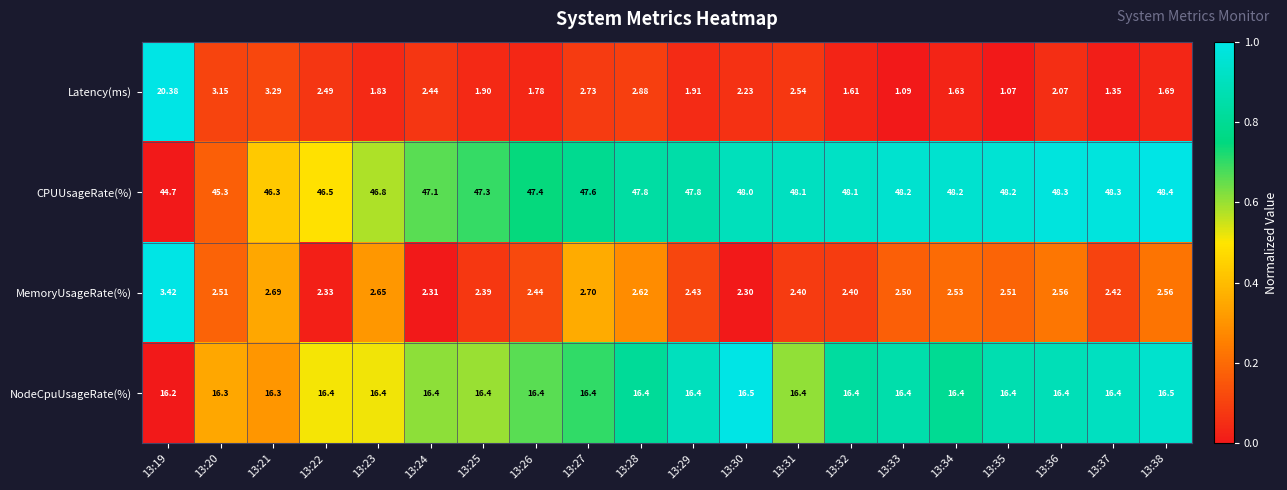

Which series has the largest total across all categories?

CPUUsageRate(%)